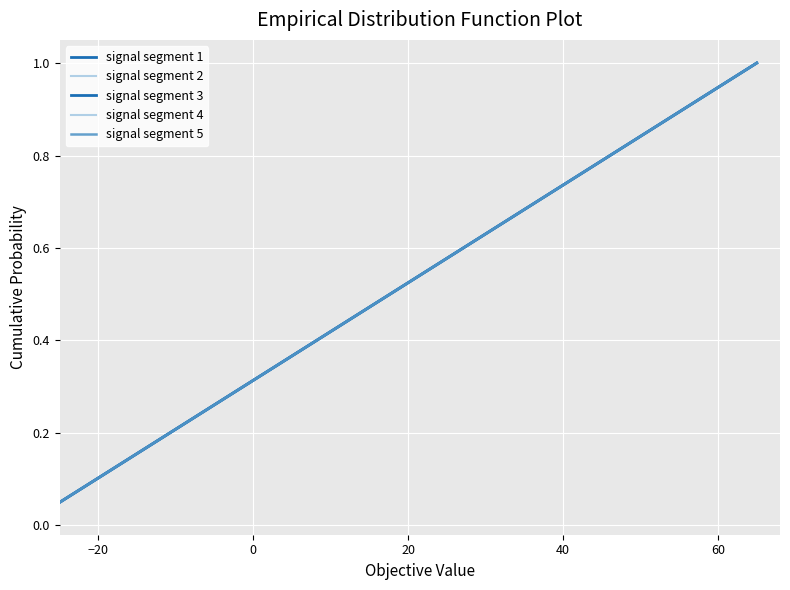

Does the chart display data point markers on the line(s)?

No